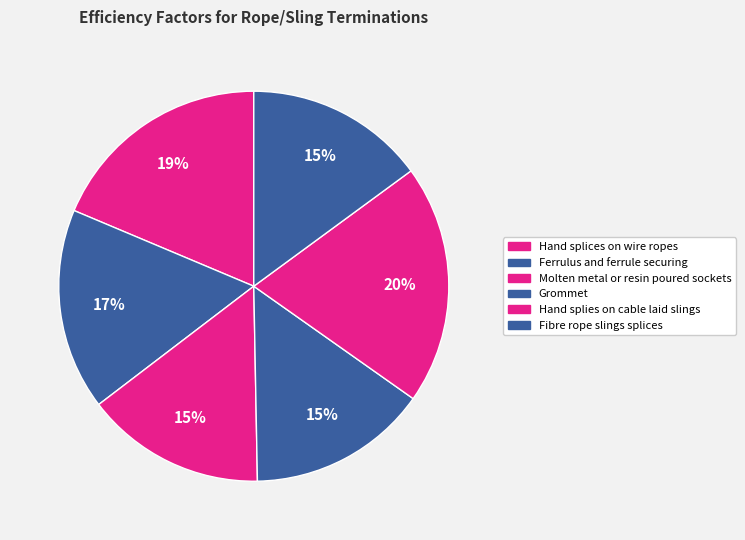

Count the number of slices in the pie.

6